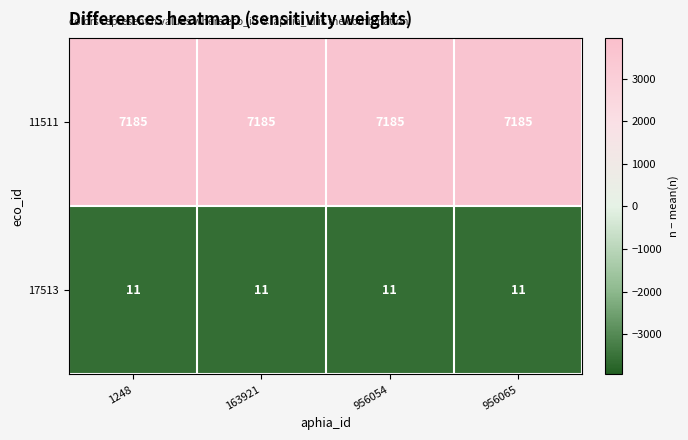

What is the total value across all series at 163921?

7196